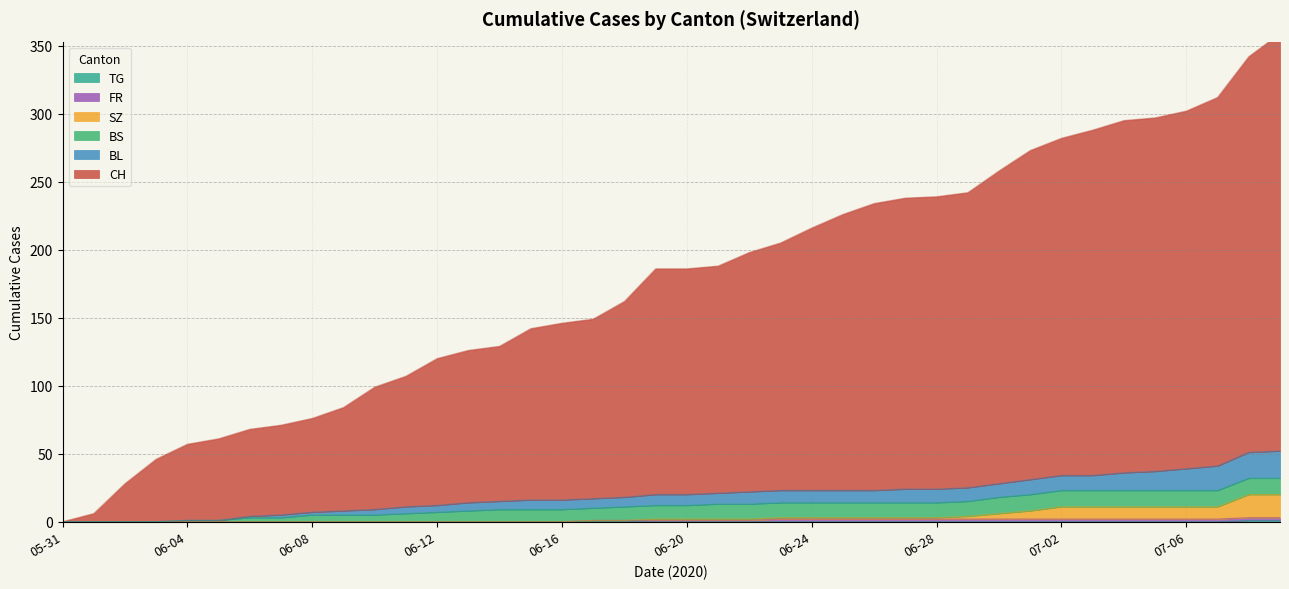

True or false: CH and BL cross at least once.

False